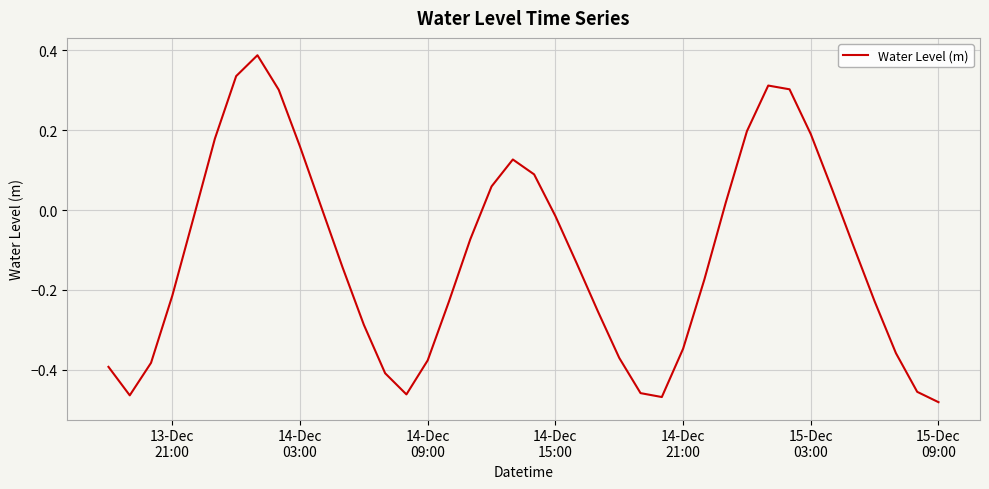

What is the difference between the maximum and minimum values?

0.9